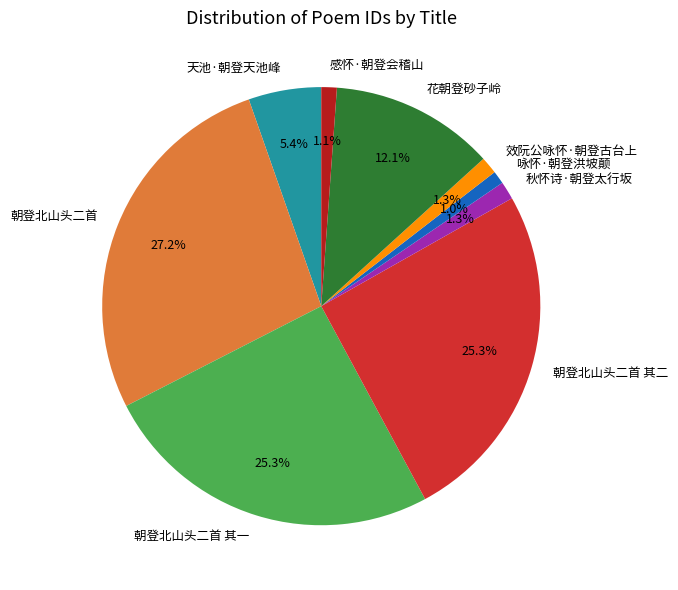

What portion of the pie excludes 效阮公咏怀·朝登古台上?

98.7%